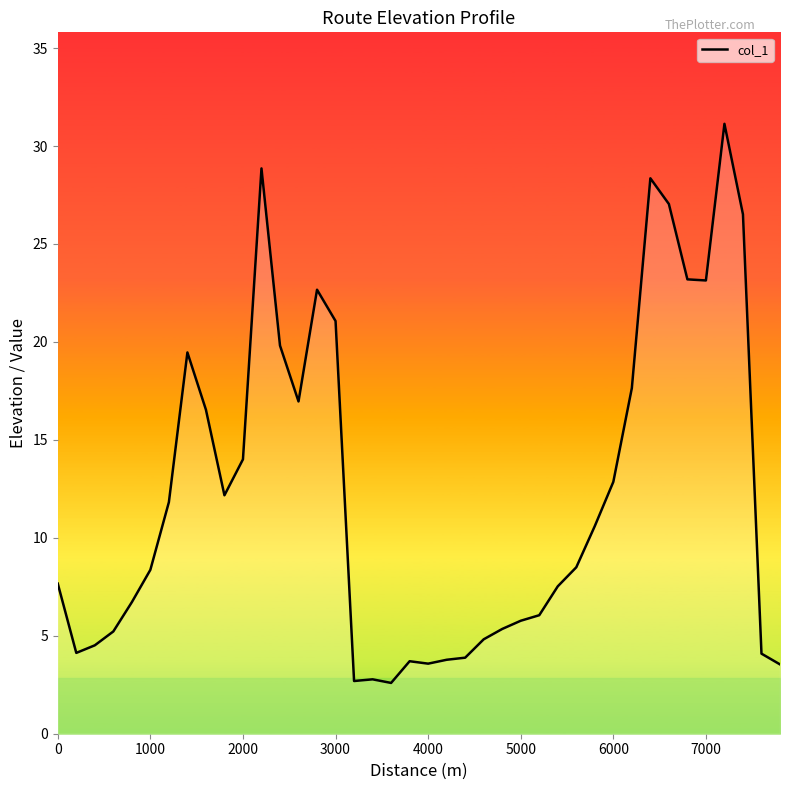

What is the difference between the maximum and minimum values?

28.5